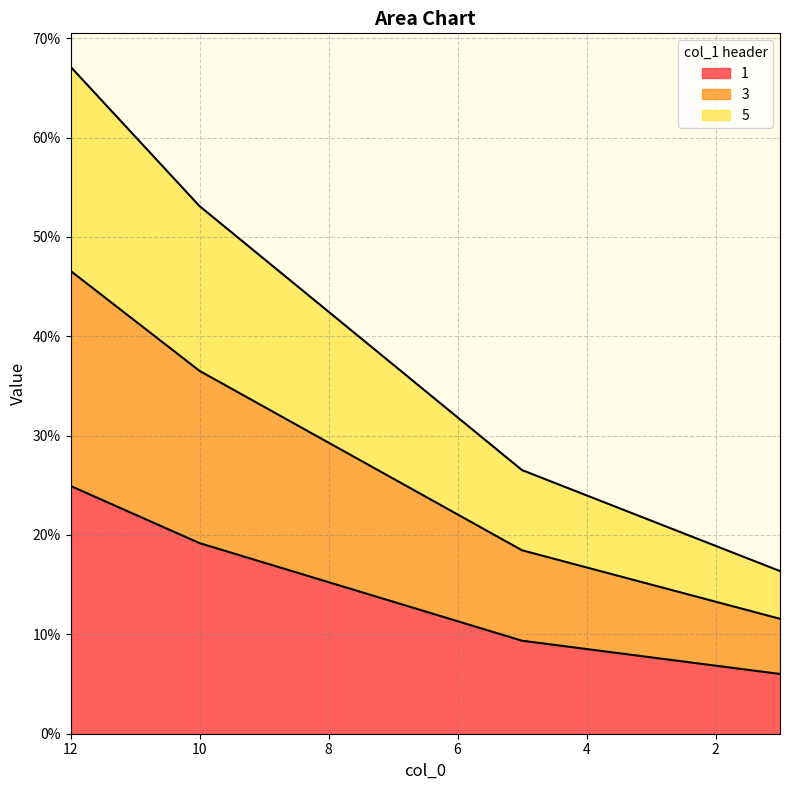

Which has a higher value, 5 or 12?

12